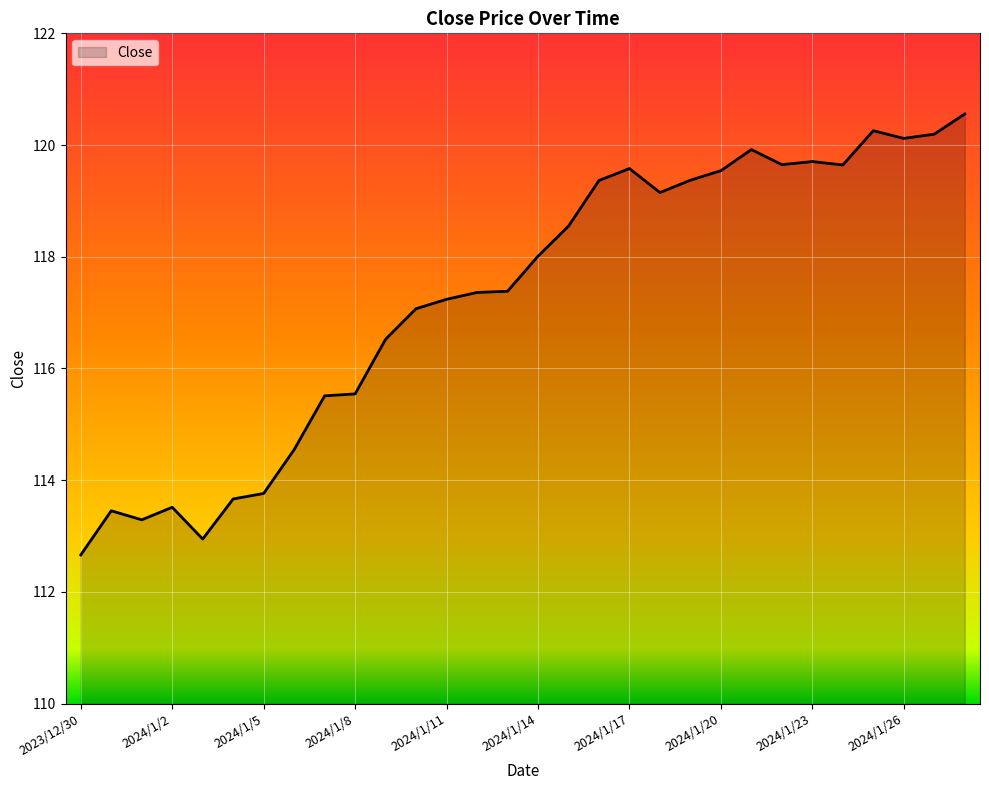

What is the greatest value displayed?

120.6